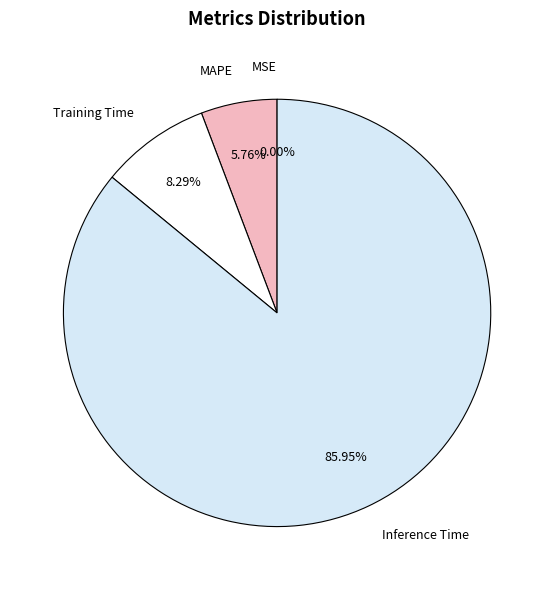

Does any single category account for the majority?

Yes